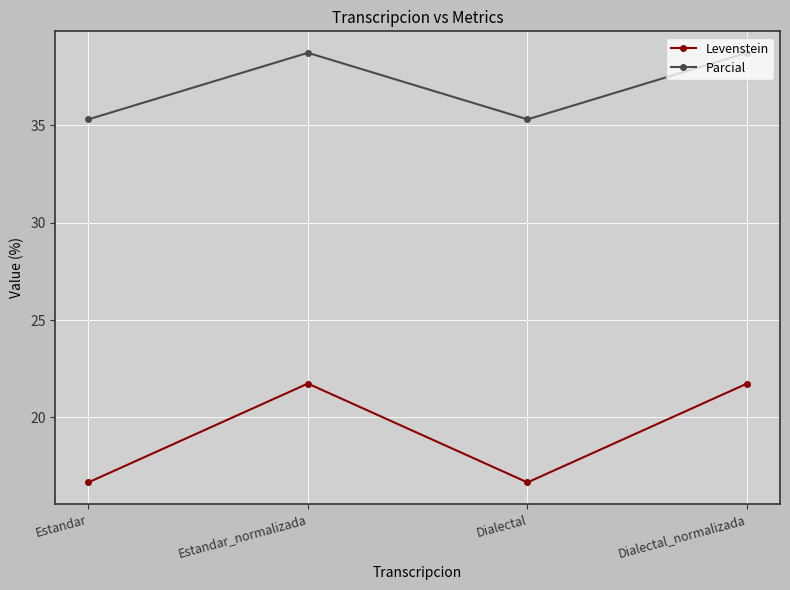

Is this an area chart (filled region under the line)?

No